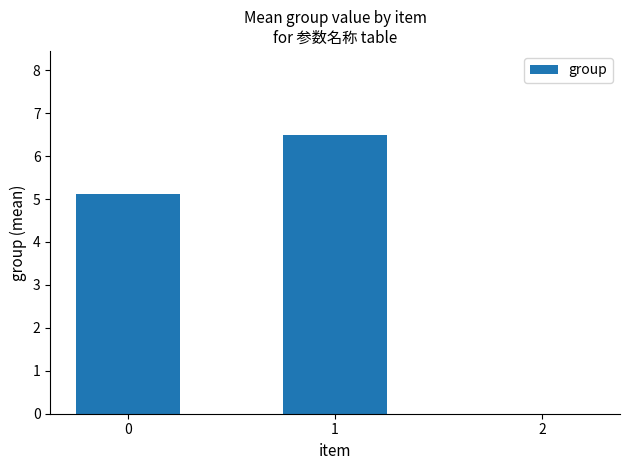

Which category has the highest value across all series?

1